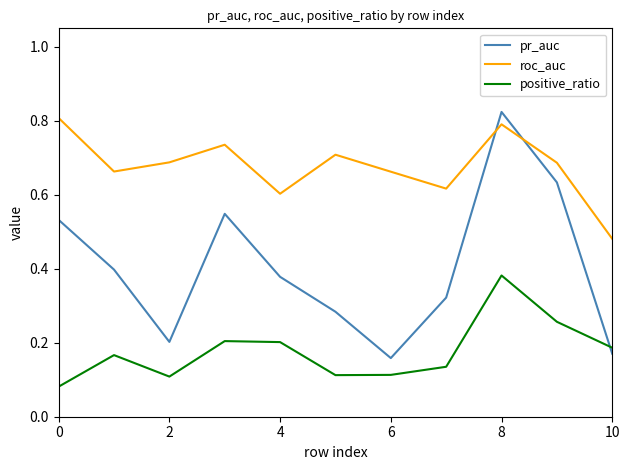

True or false: positive_ratio has more than 1 points higher than both neighbors.

True